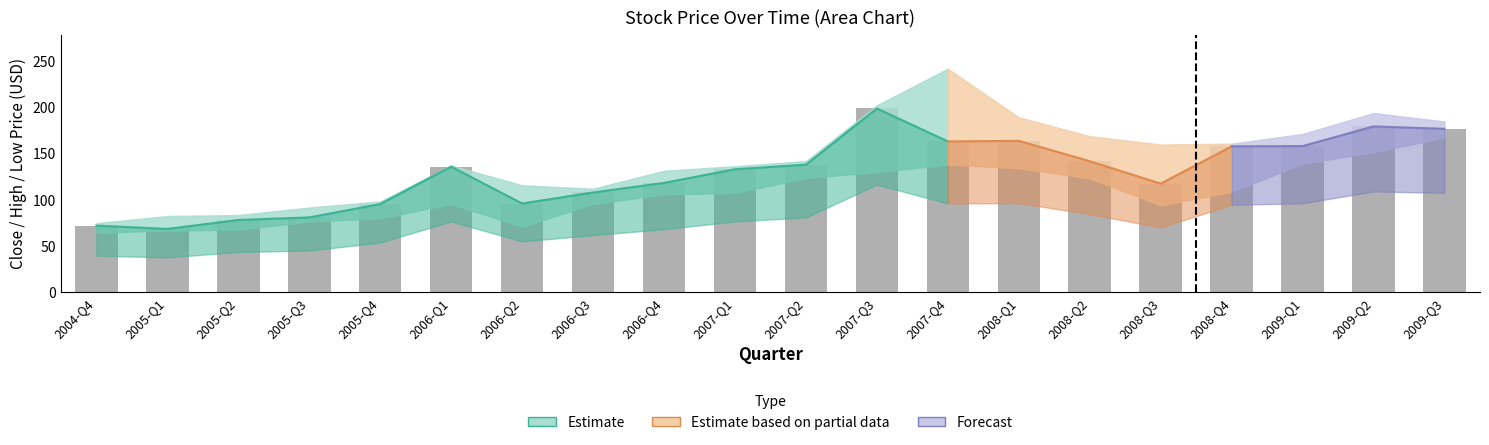

What is the difference between the second highest and minimum values in the high series?

127.8